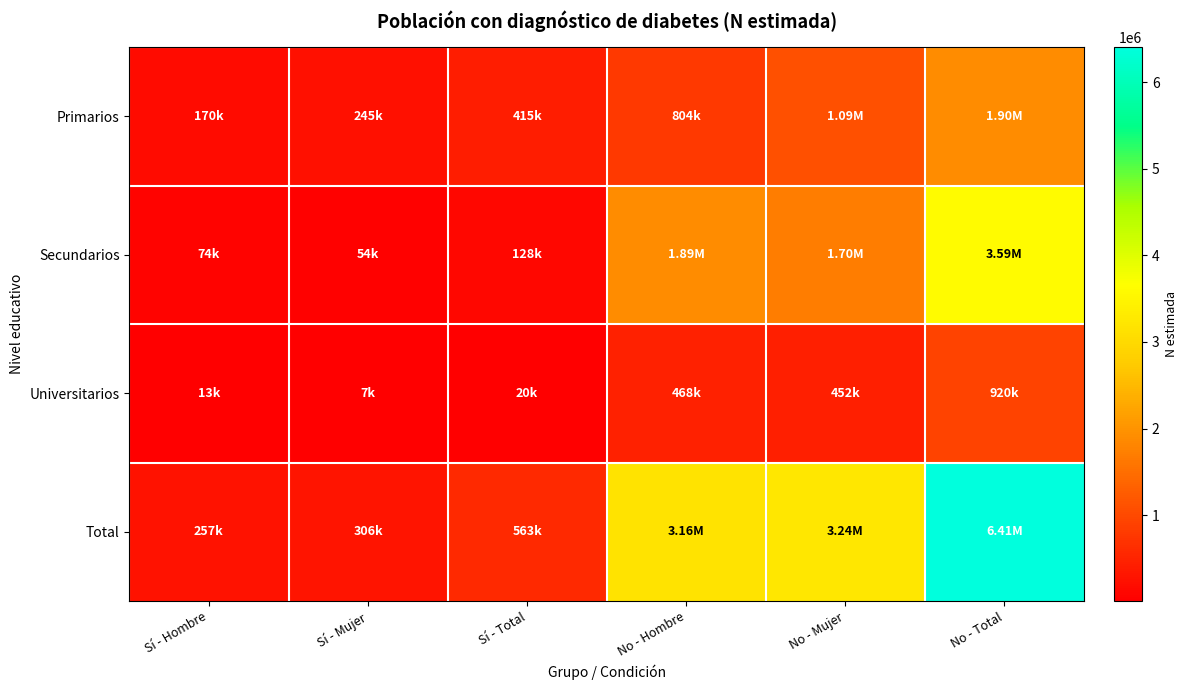

Reading left to right, transcribe all the data shown in this chart.

Primarios: Sí - Hombre=170176	Sí - Mujer=244837	Sí - Total=415013	No - Hombre=804467	No - Mujer=1092960	No - Total=1897427
Secundarios: Sí - Hombre=73916	Sí - Mujer=54361	Sí - Total=128276	No - Hombre=1890041	No - Mujer=1700231	No - Total=3590273
Universitarios: Sí - Hombre=13035	Sí - Mujer=7060	Sí - Total=20095	No - Hombre=468146	No - Mujer=451571	No - Total=919718
Total: Sí - Hombre=257126	Sí - Mujer=306258	Sí - Total=563384	No - Hombre=3162656	No - Mujer=3244762	No - Total=6407417